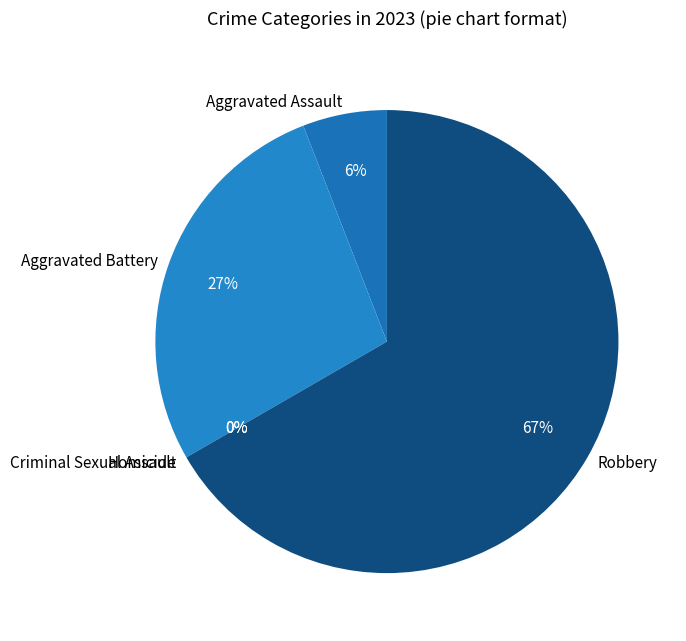

To the nearest percent, what is the average slice percentage?

20%